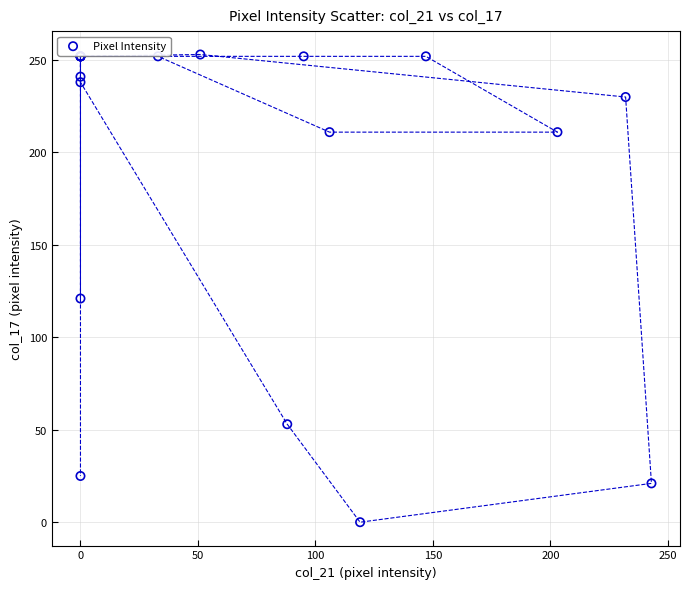

What Y value in the scatter plot is closest to 126?

121